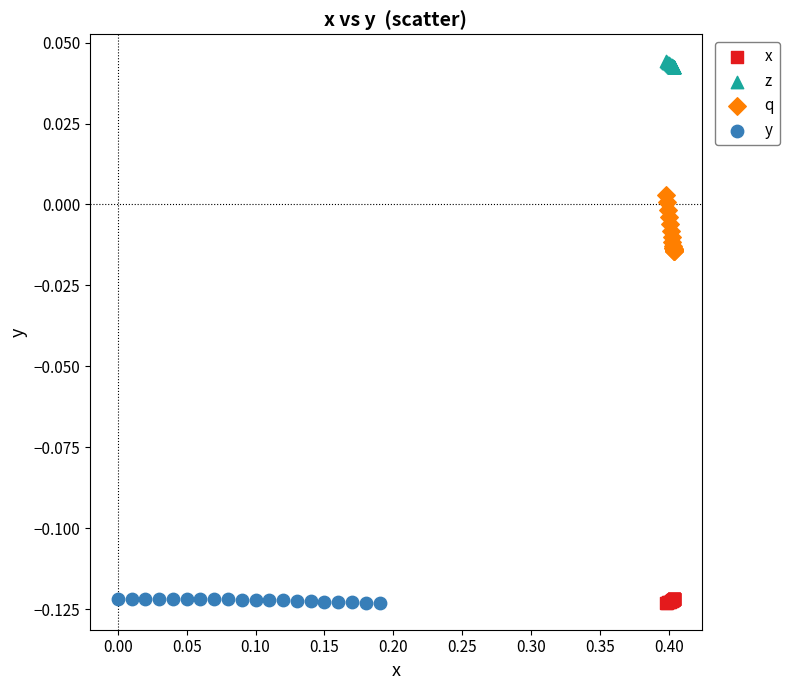

Which series has the widest spread of Y values?

q